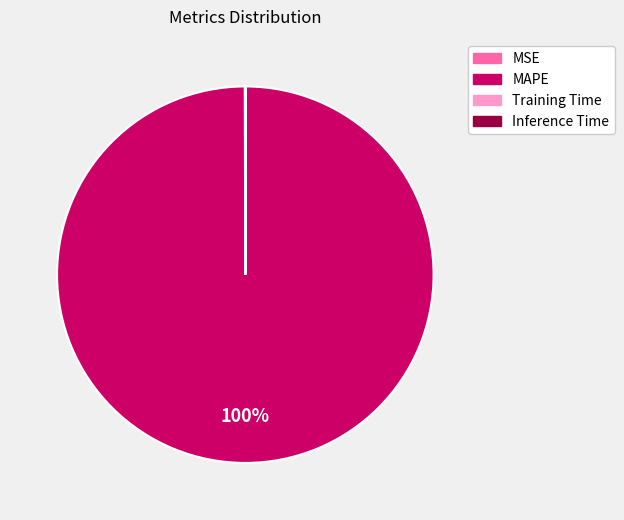

What is the largest slice in the pie chart?

MAPE